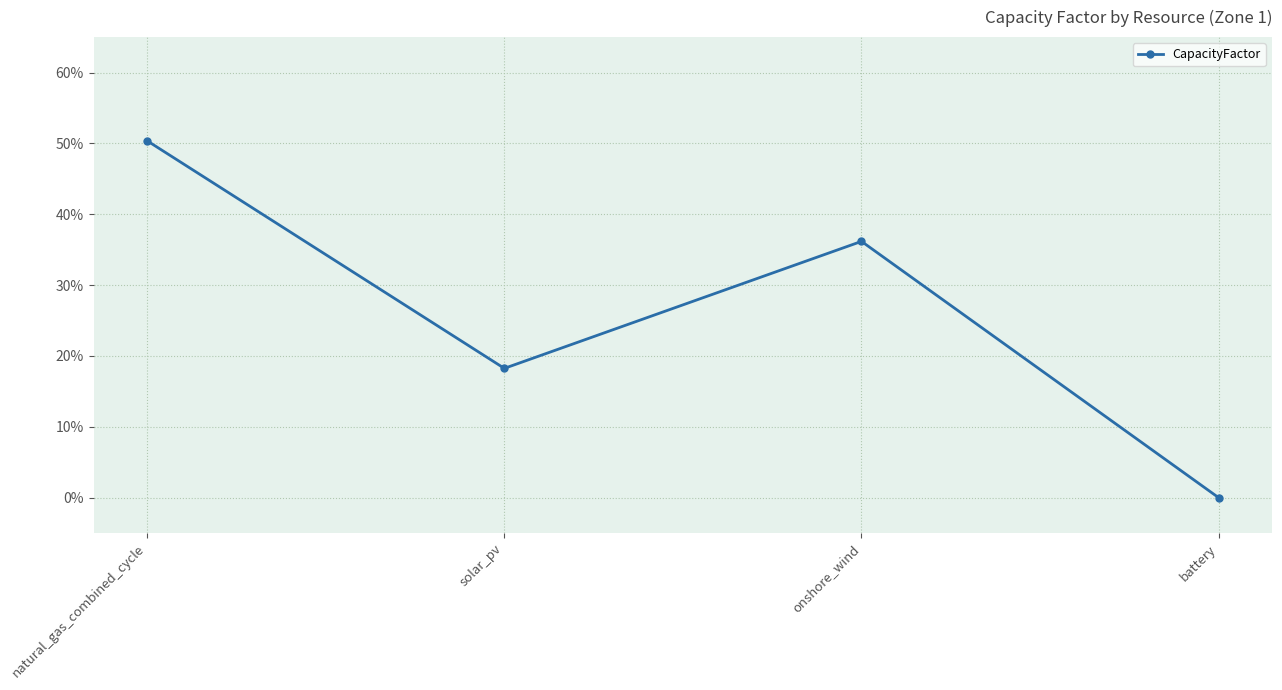

Rank the categories by value from highest to lowest.

natural_gas_combined_cycle, onshore_wind, solar_pv, battery